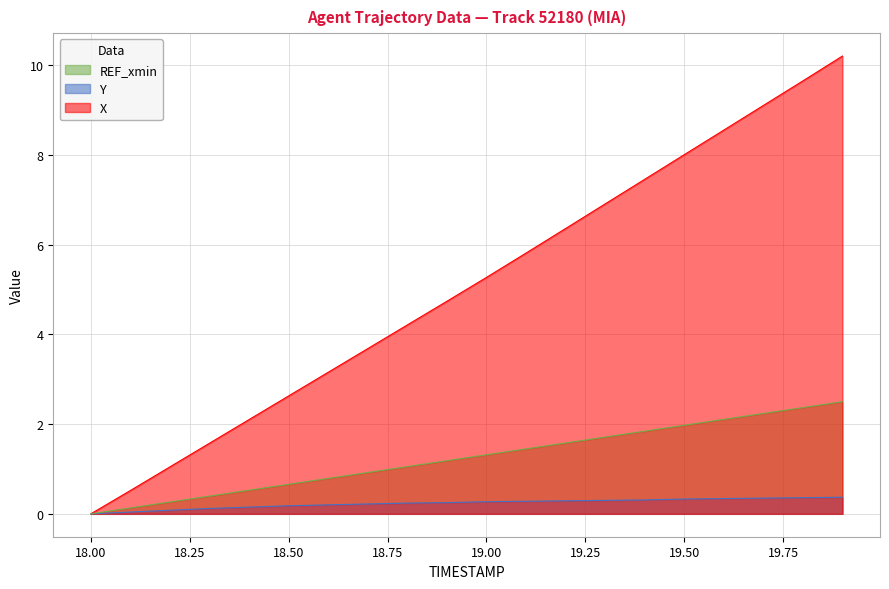

How many distinct data groups are displayed?

3